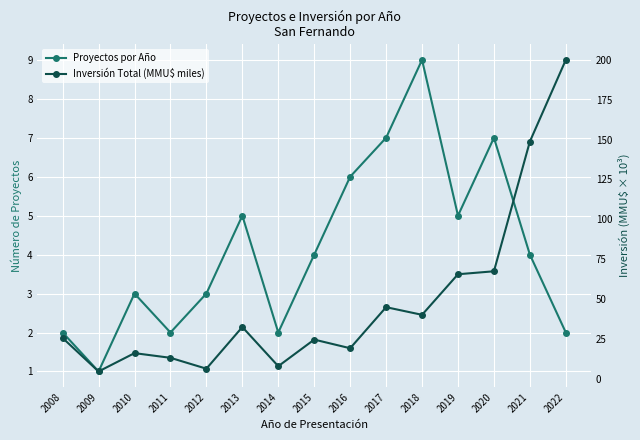

Reading right to left, transcribe all the data shown in this chart.

Proyectos por Año: 2022=2.0	2021=4.0	2020=7.0	2019=5.0	2018=9.0	2017=7.0	2016=6.0	2015=4.0	2014=2.0	2013=5.0	2012=3.0	2011=2.0	2010=3.0	2009=1.0	2008=2.0
Inversión Total (MMU$ miles): 2022=200.0	2021=148.8	2020=67.4	2019=65.5	2018=40.0	2017=44.8	2016=19.1	2015=24.5	2014=7.8	2013=32.4	2012=6.2	2011=13.1	2010=16.0	2009=4.5	2008=25.5